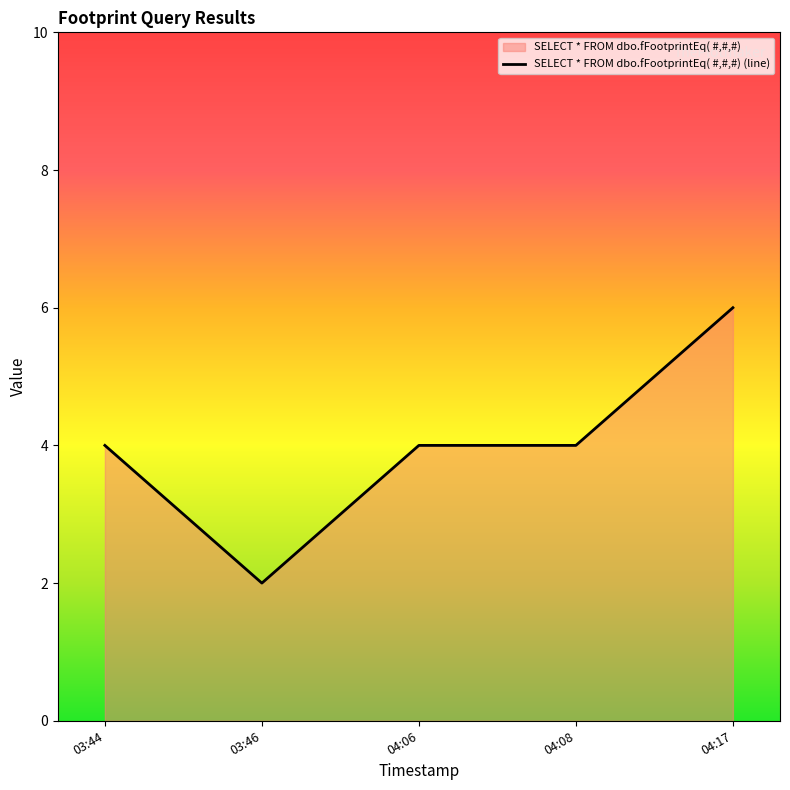

What position from the right is 04:17?

1